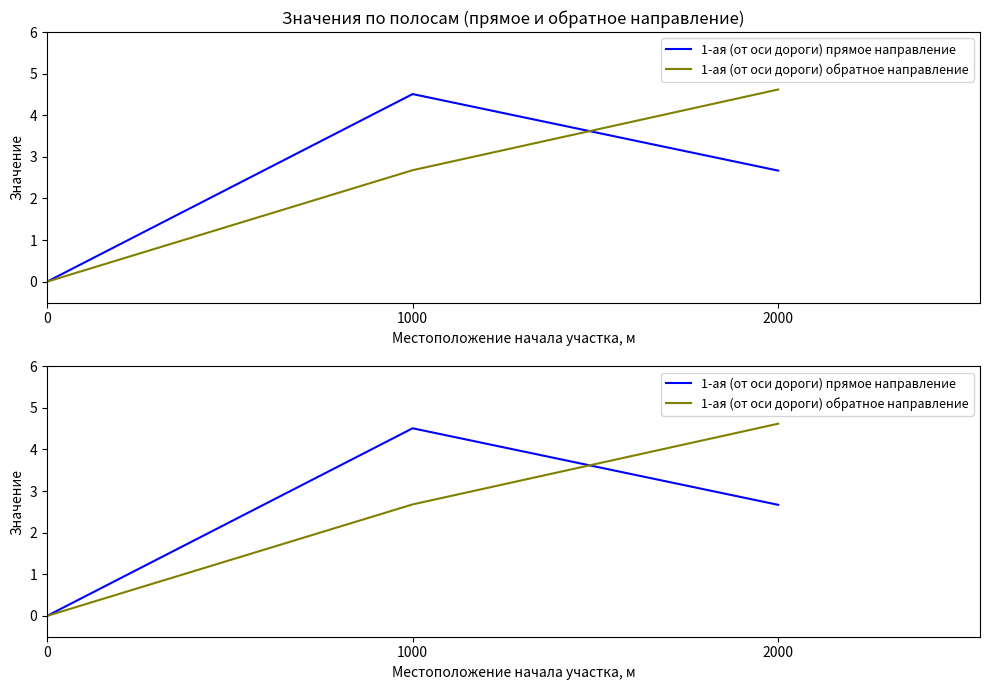

What is the sum of all 1-ая (от оси дороги) прямое направление values?

7.2